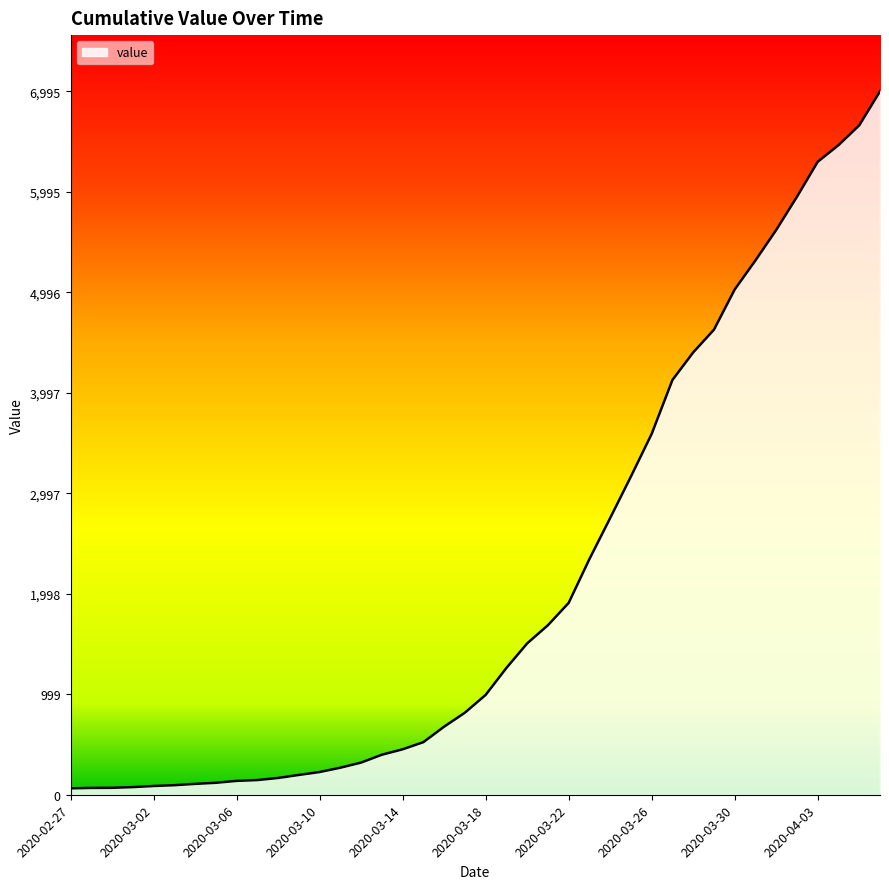

What is the difference between the maximum and minimum values?

6931